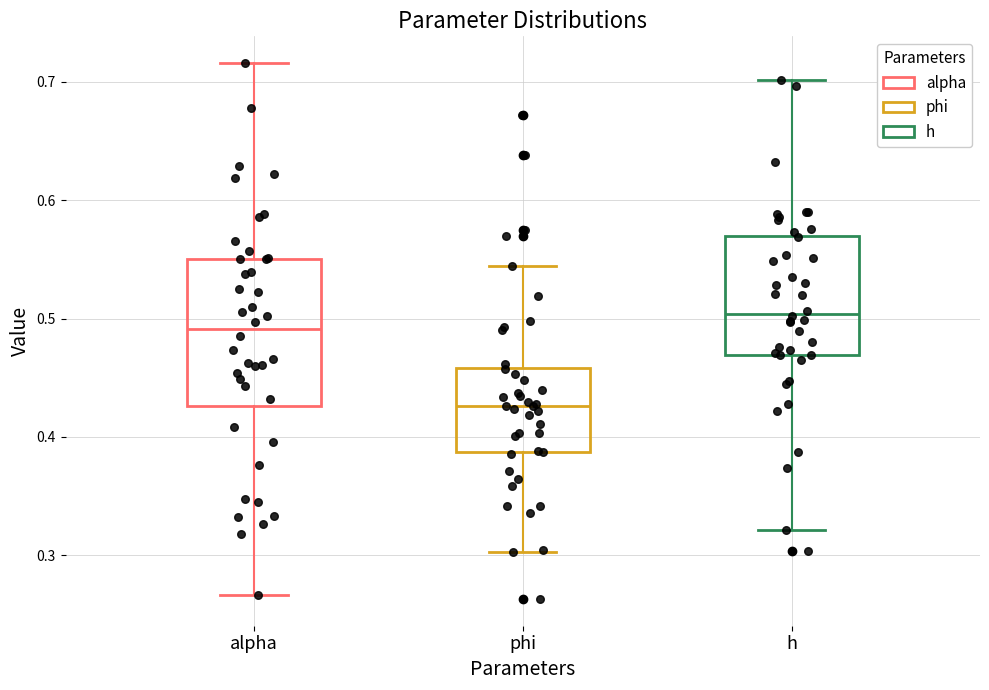

Which box has the lowest median line?

phi